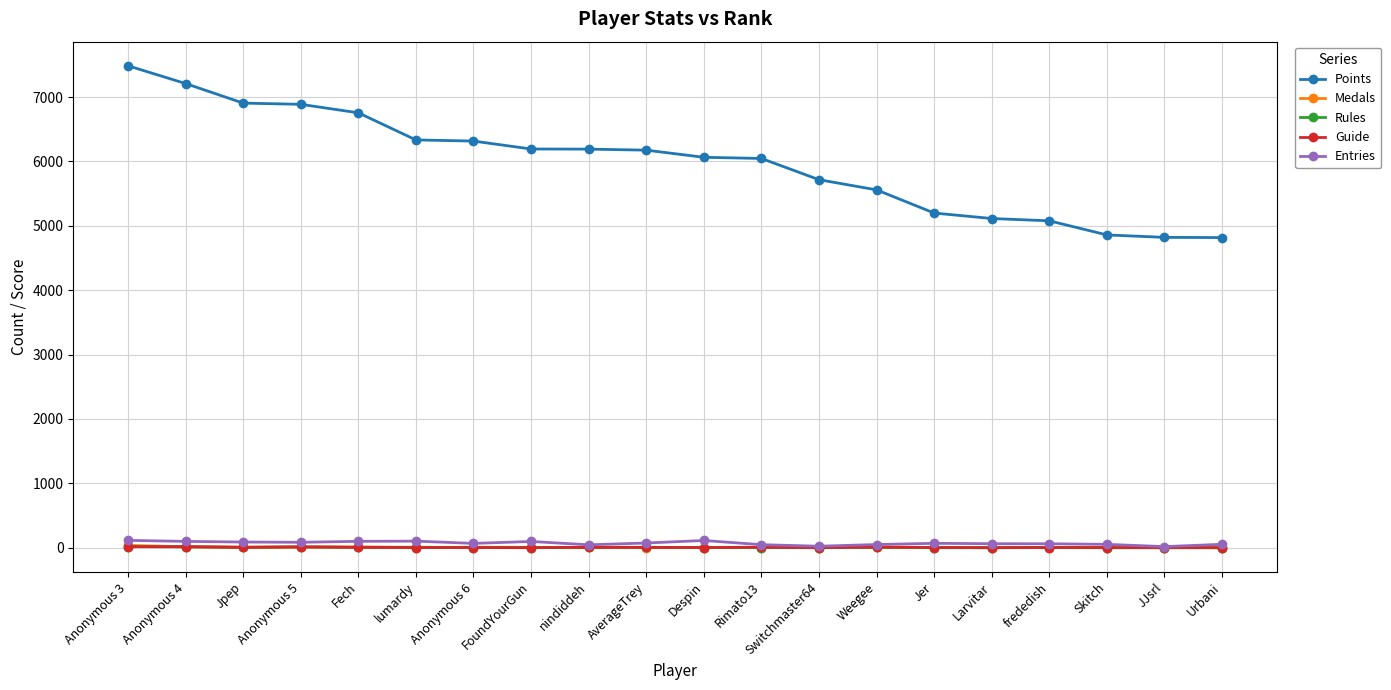

Read the Entries value at frededish, to the nearest 10.

60